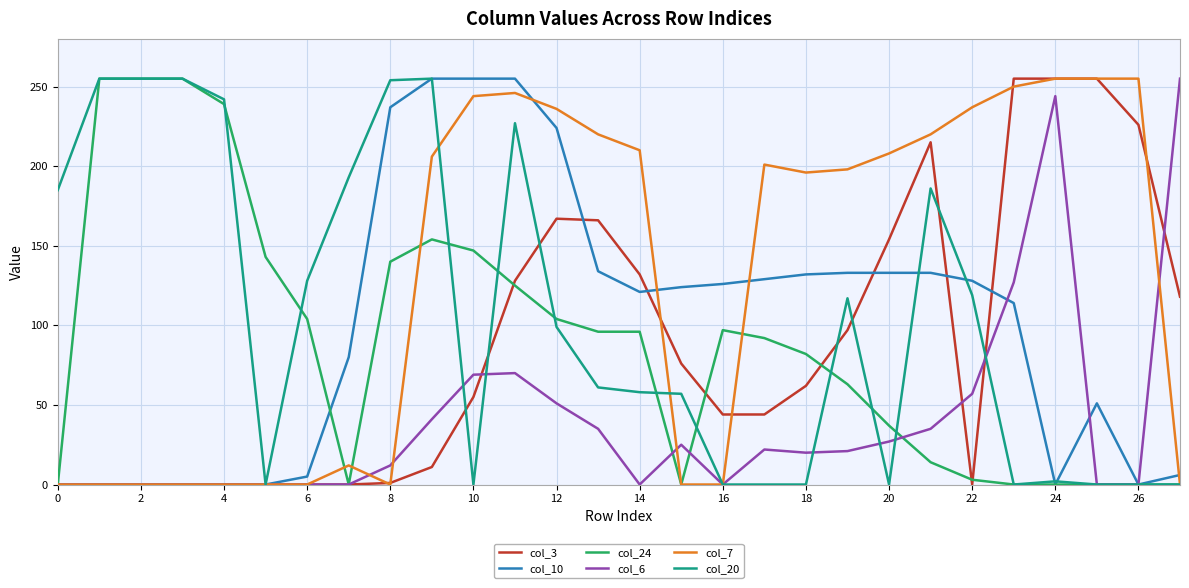

What is the sum of all col_20 values?

2948